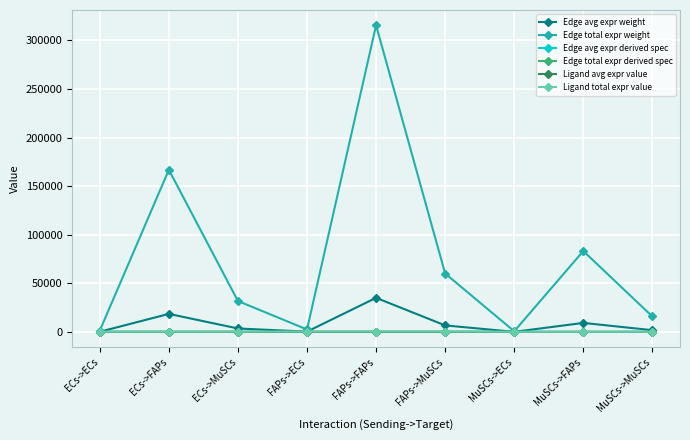

Which series changed the most between ECs->FAPs and ECs->MuSCs?

Edge total expr weight